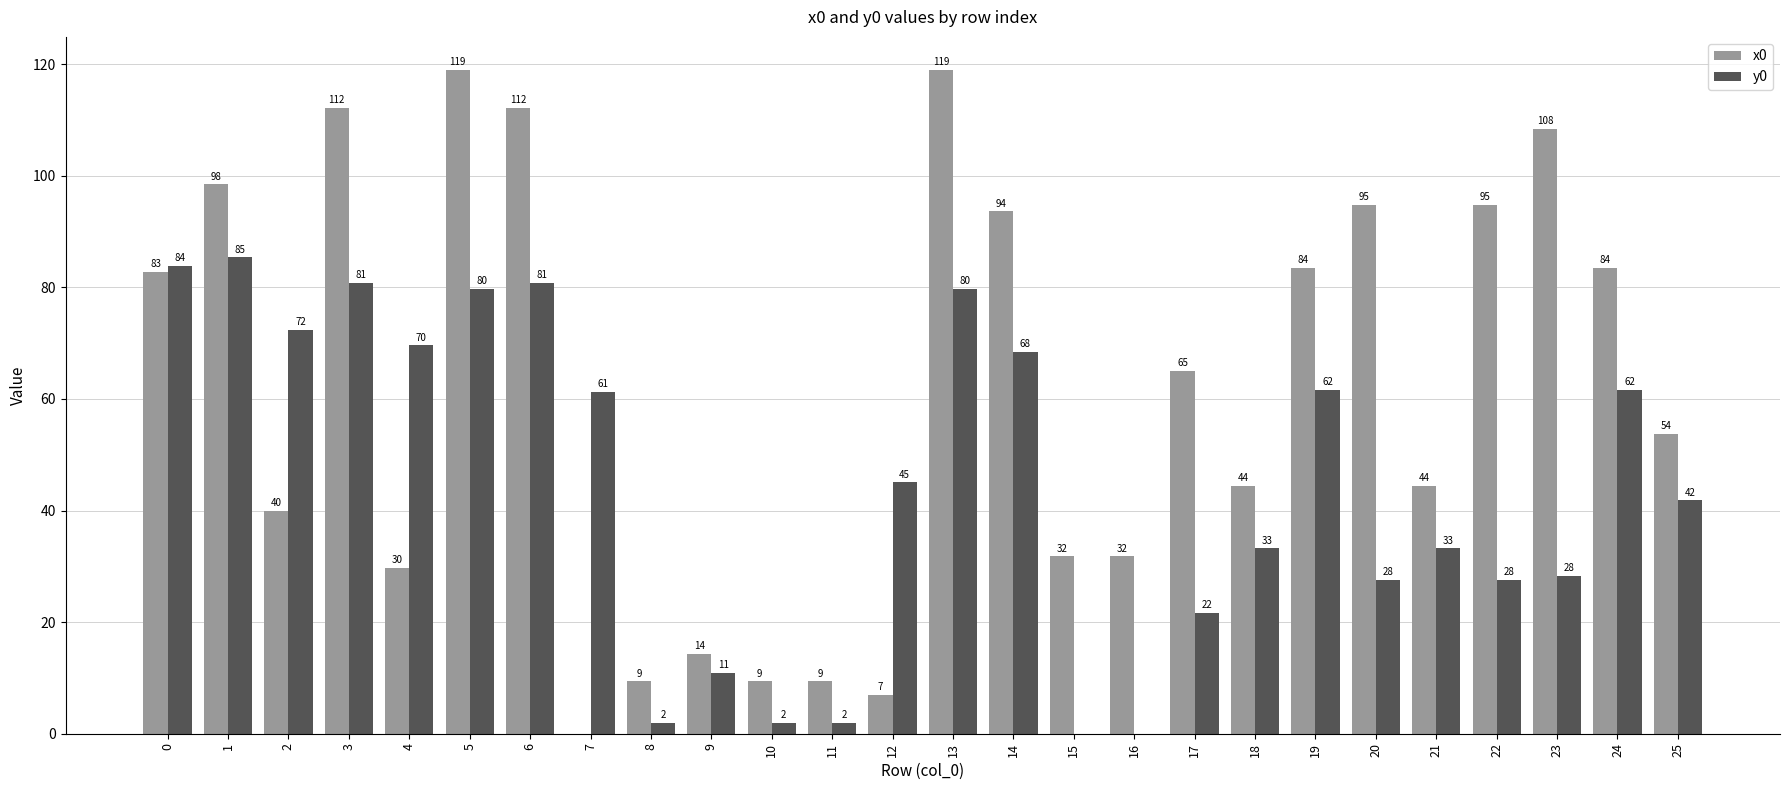

Is the value of x0 at 24 greater than the value of y0 at 12?

Yes